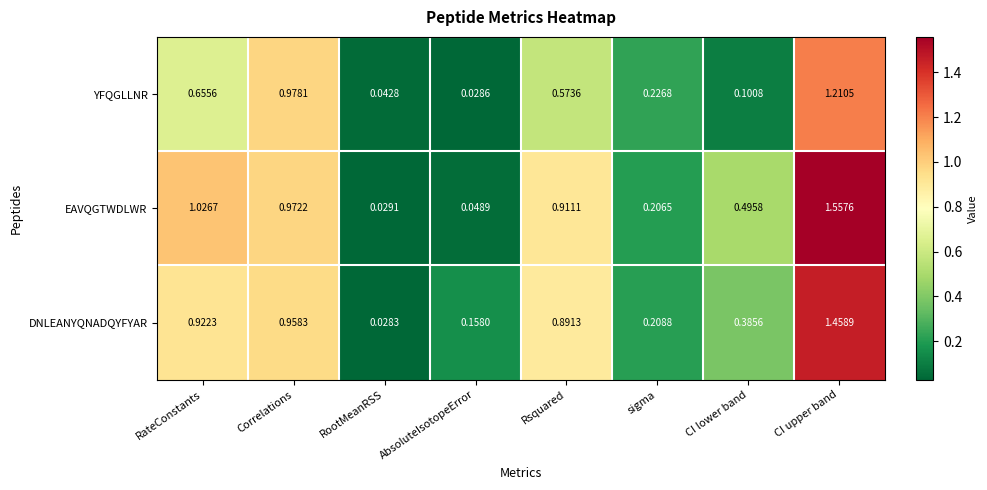

Which series has the widest spread of values?

EAVQGTWDLWR